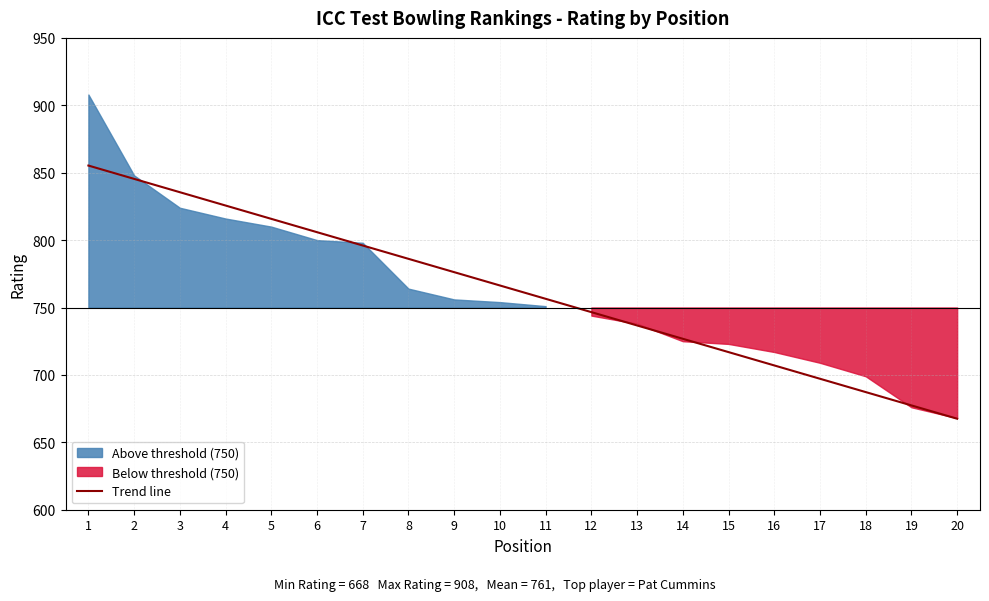

How many lines are shown in the chart?

1